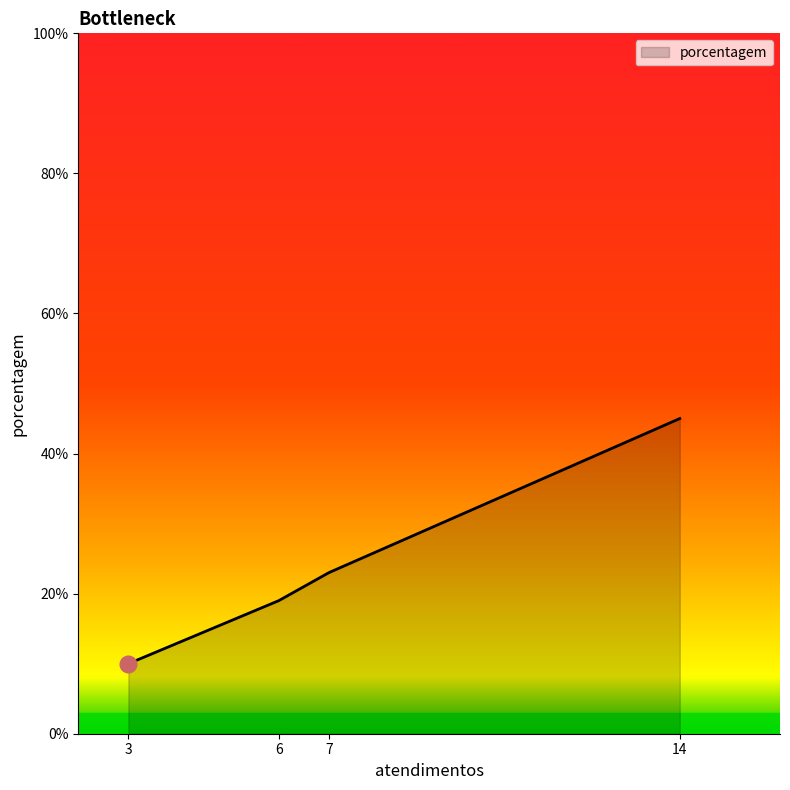

Where is the data nearest to the value 27?

7